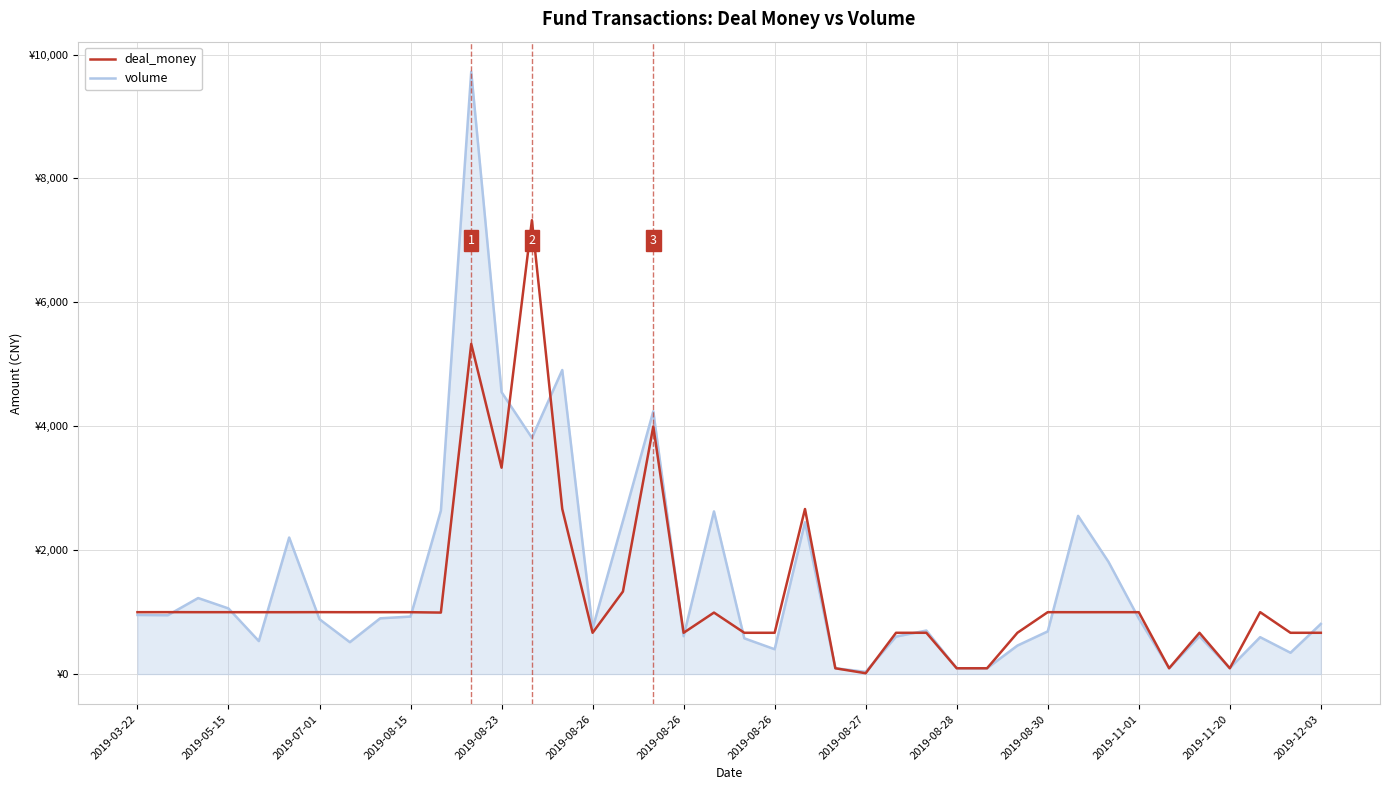

How many interior local peaks does the deal_money series have?

13